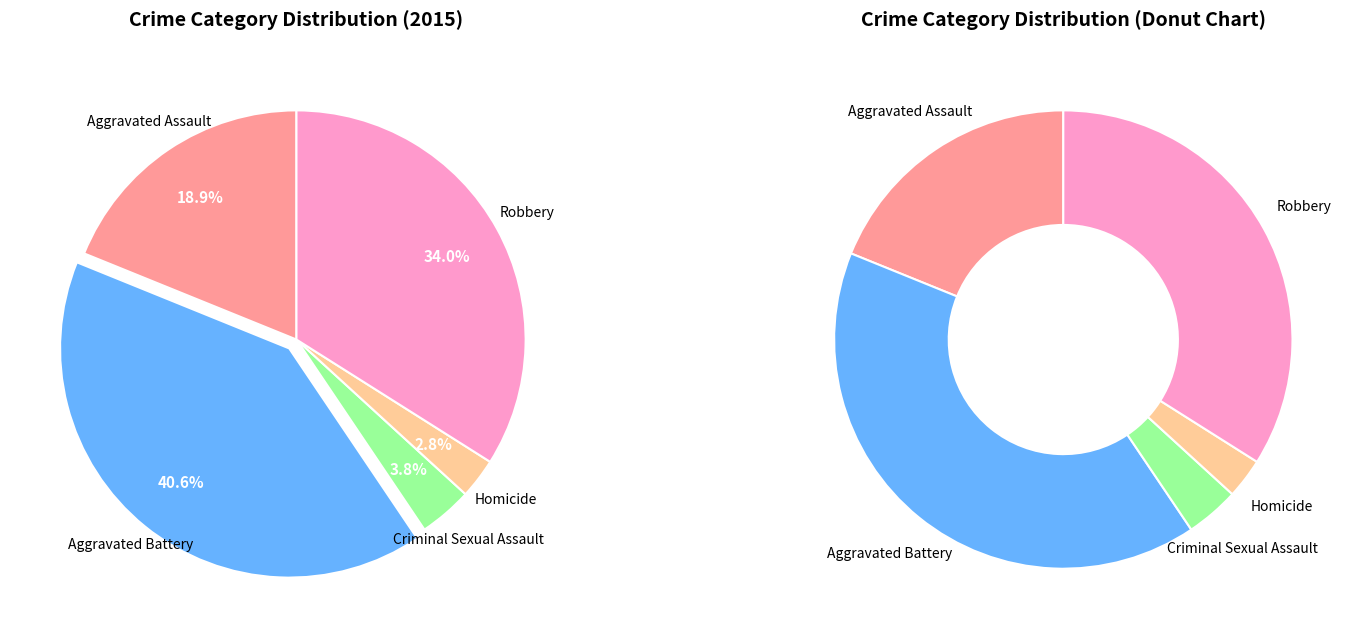

To the nearest percent, what portion does Homicide represent?

3%